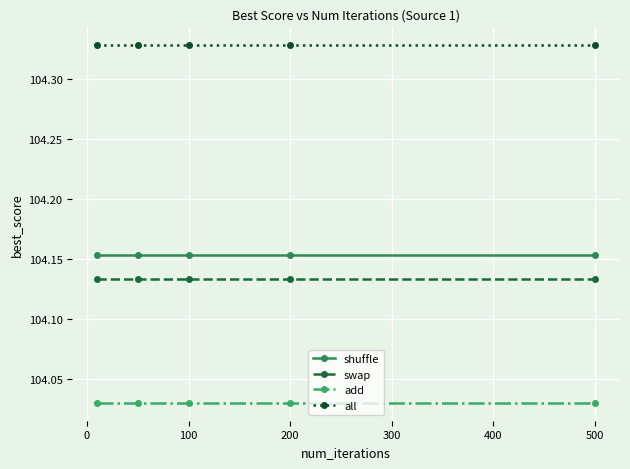

At how many categories does at least one series exceed 104?

5